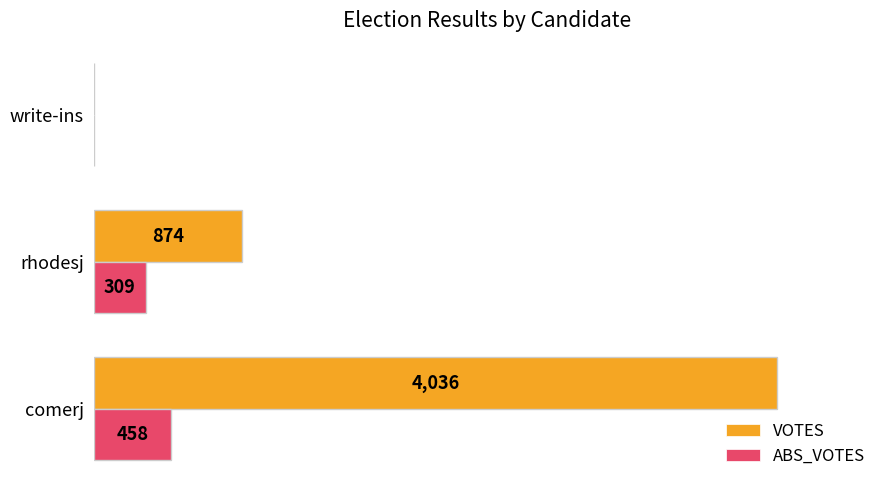

Which series changed the most between rhodesj and write-ins?

VOTES